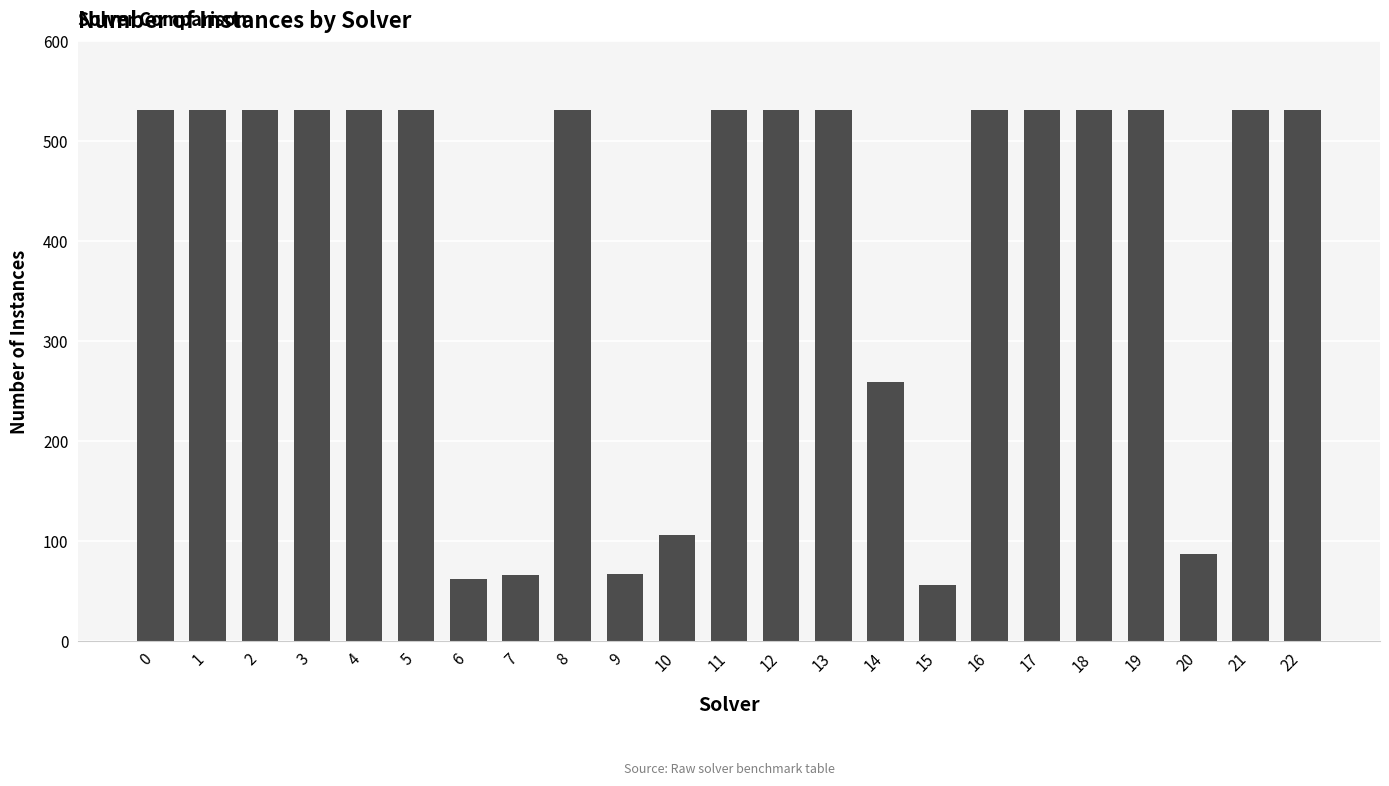

Approximately how many times larger is the value at 2 compared to 0?

1.0